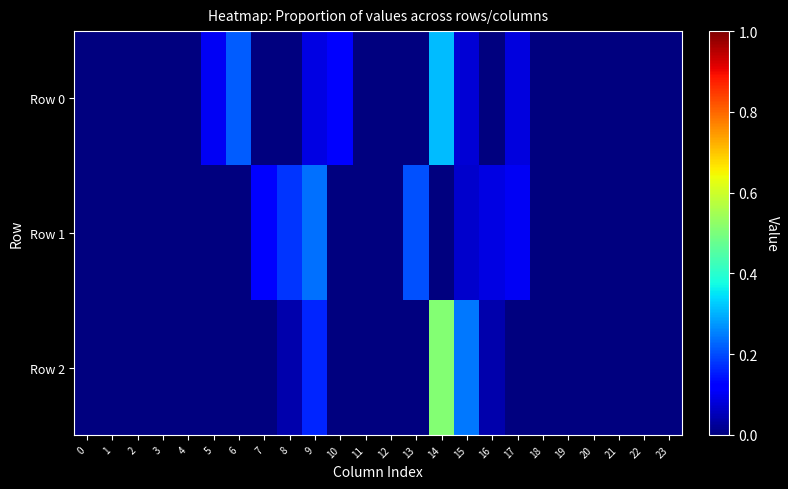

What is the greatest value displayed?

0.5